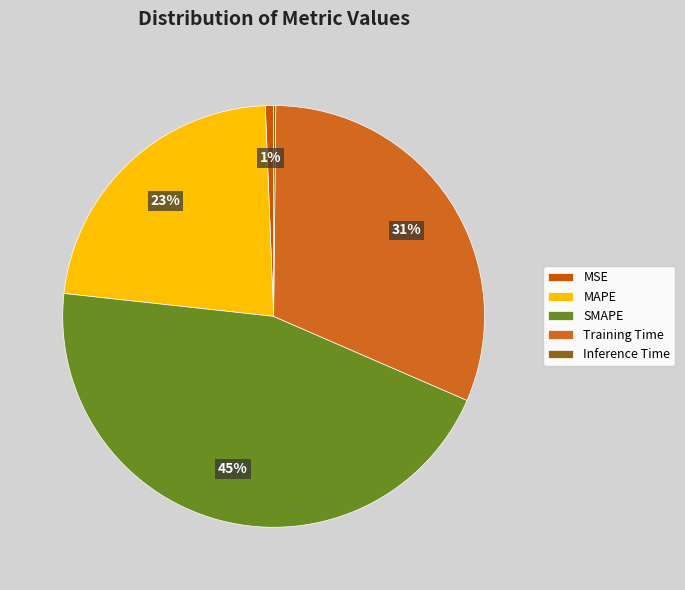

To the nearest percent, what is the combined percentage of Inference Time and Training Time?

32%